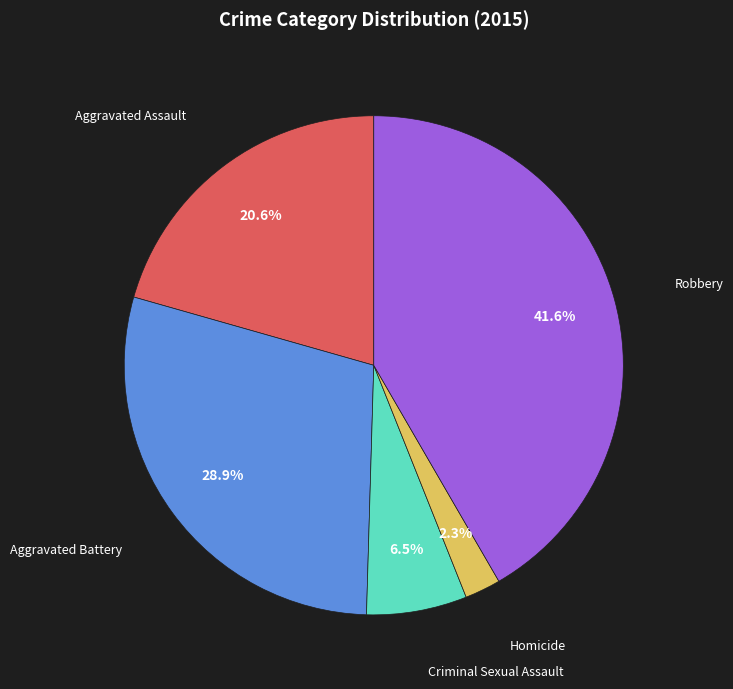

To the nearest percent, what is the difference between the largest and smallest slice percentages?

39%